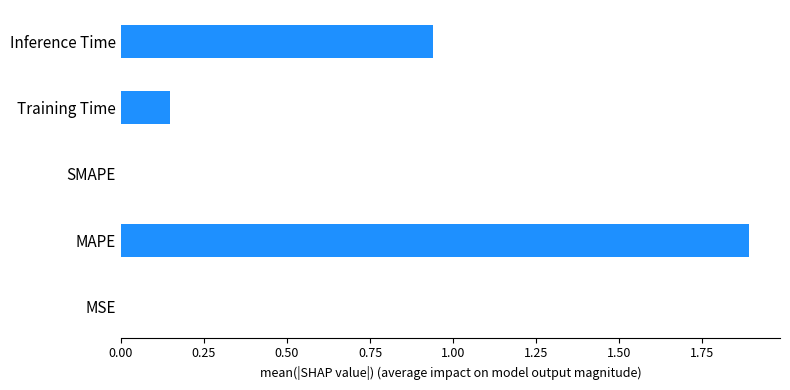

What is the sum of all values?

3.0